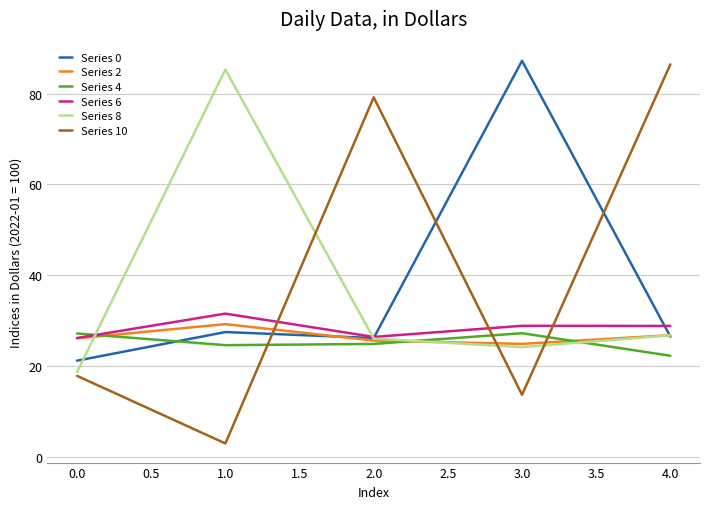

What is the highest value of the Series 10 series?

86.4